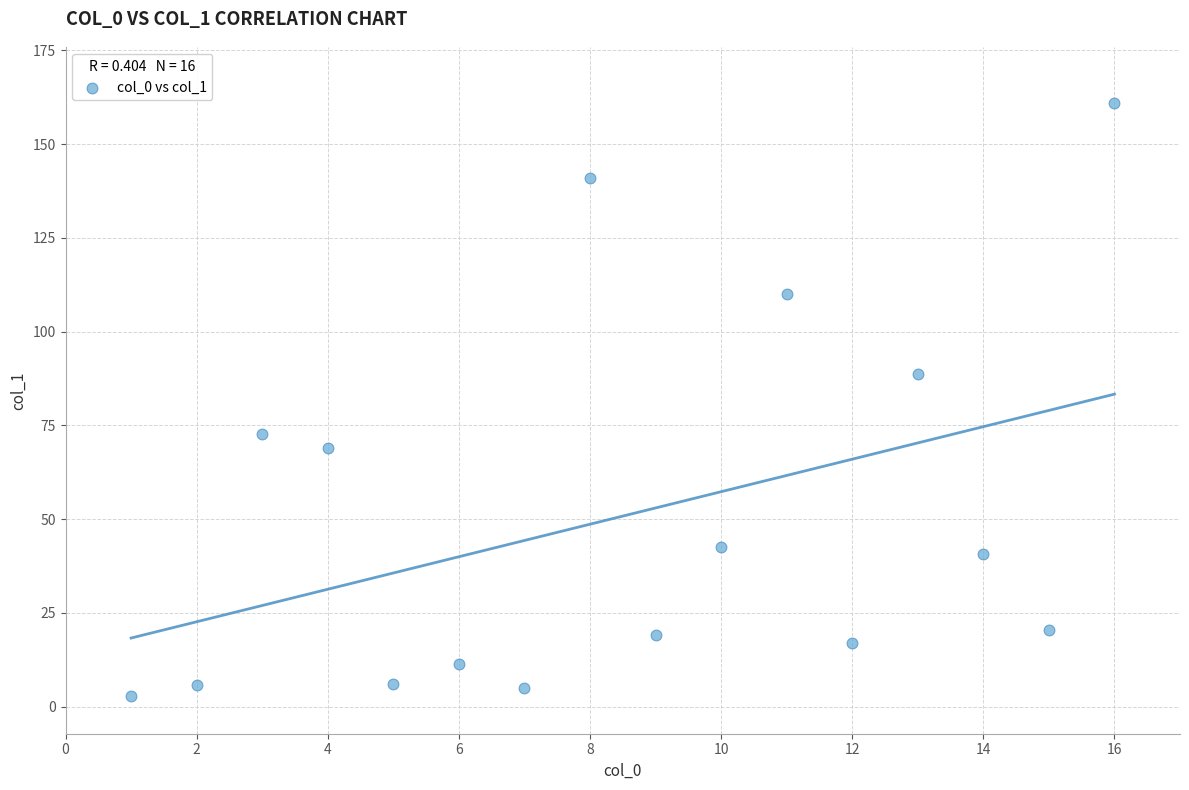

What is the range of X values (max minus min)?

15.0